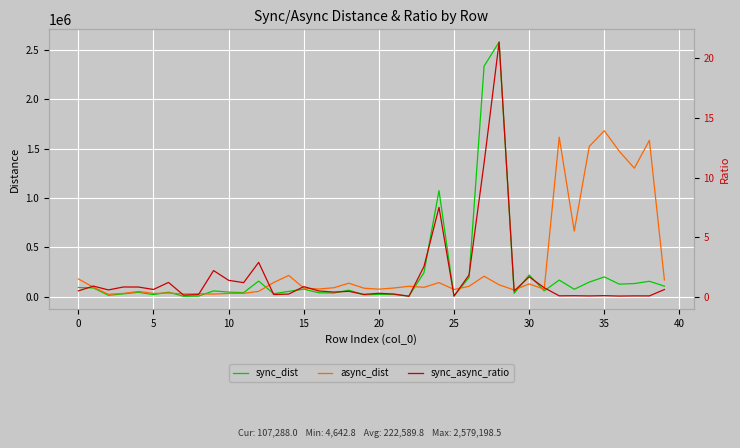

What is the sum of all async_dist values?

12812866.1